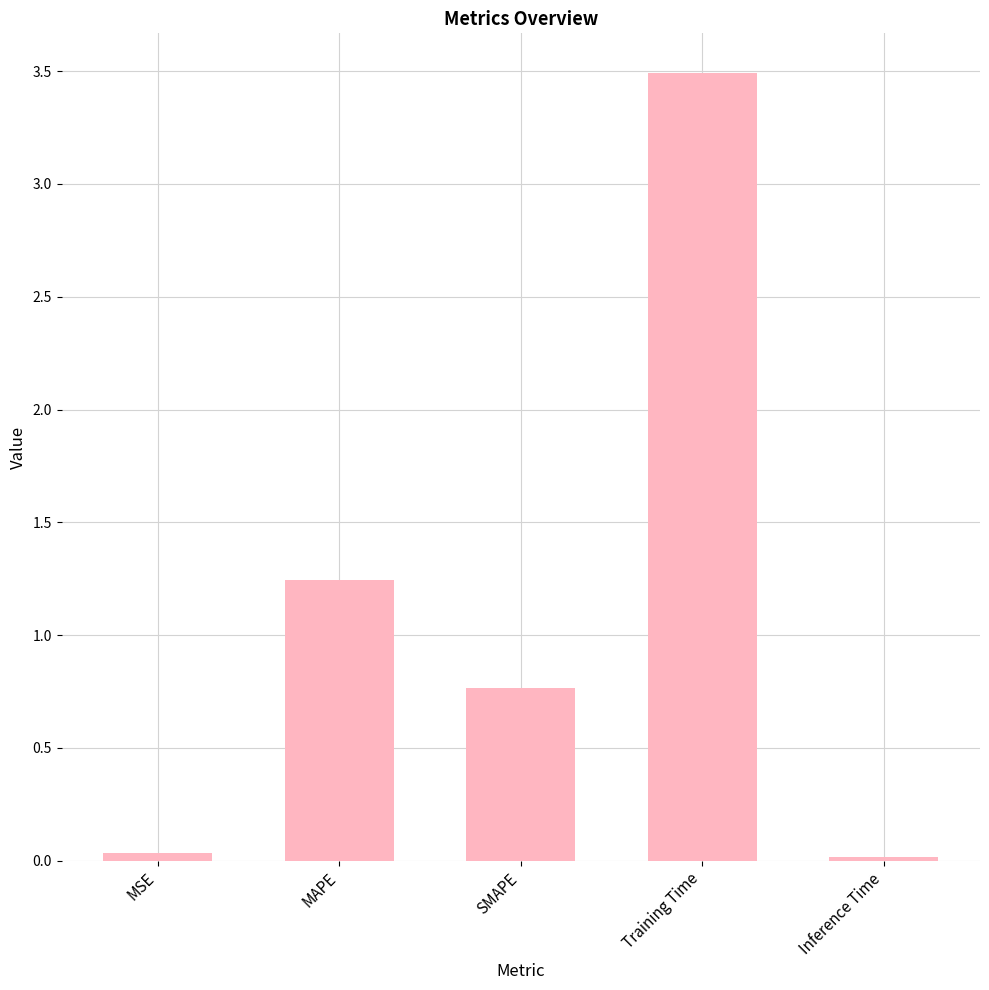

What is the sum of the values at Inference Time and Training Time?

3.5